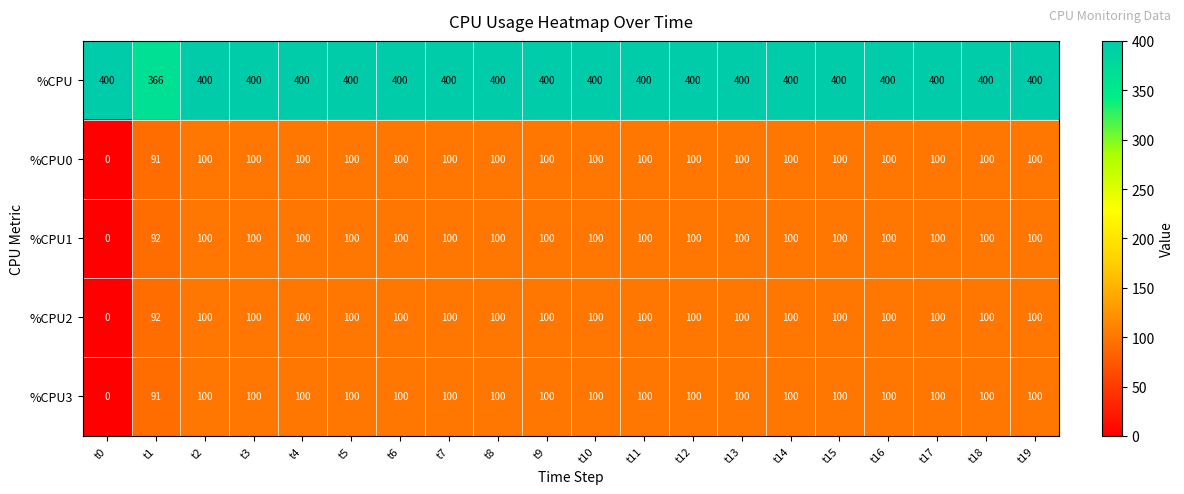

What is the difference between the highest and lowest values at t13?

300